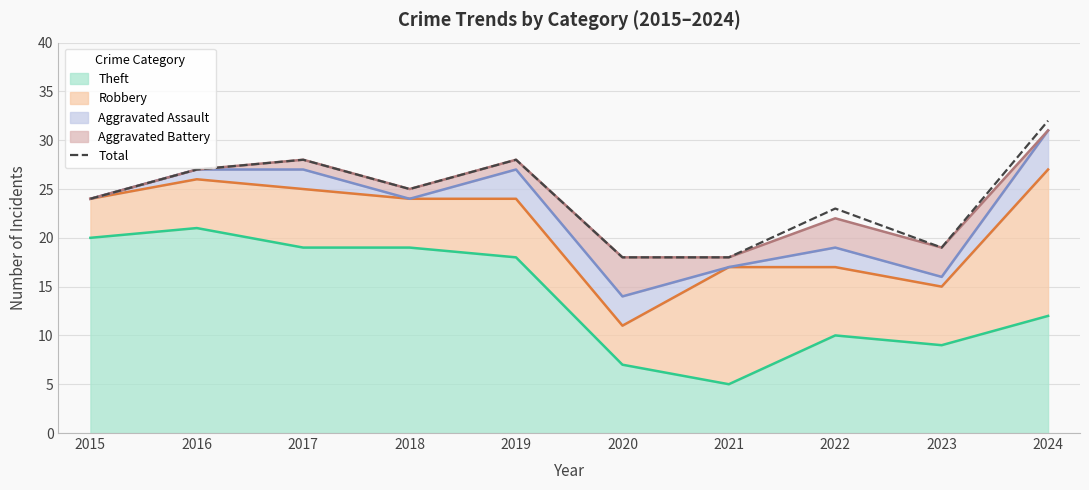

List the labels in order of value, smallest first.

2020, 2021, 2023, 2022, 2015, 2018, 2016, 2017, 2019, 2024